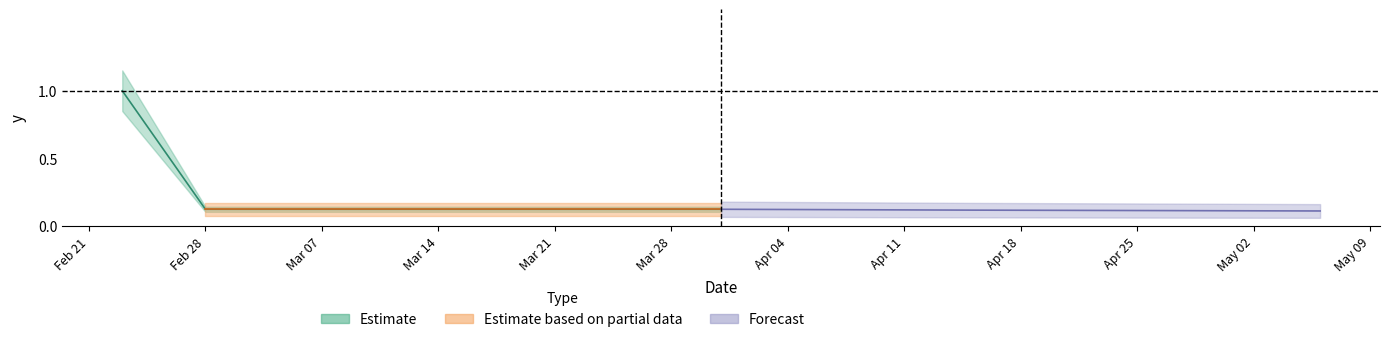

The chart shows a value of 0.1 at 2023-03-31. True or false?

True